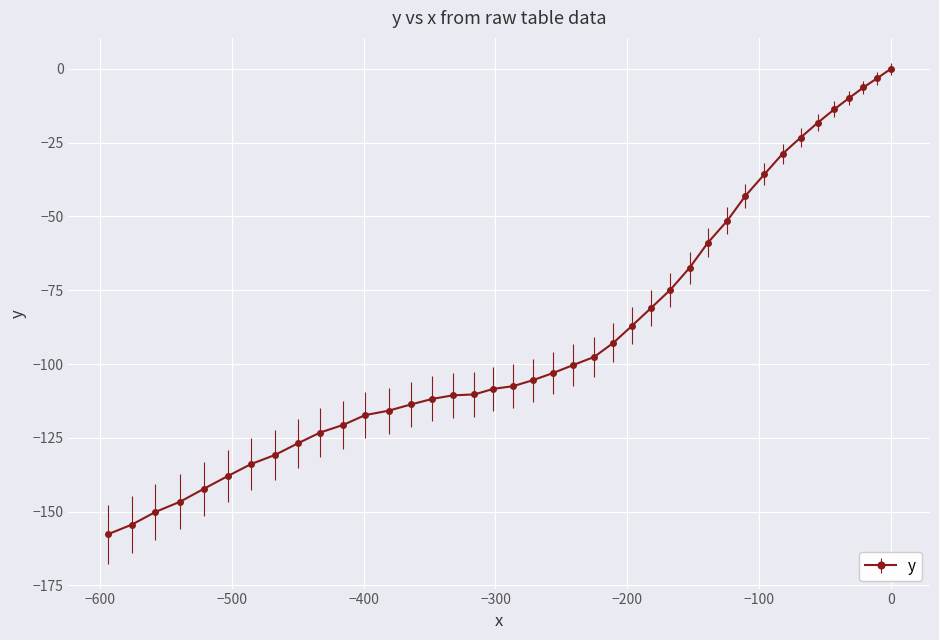

What is the sum of all values?

-3521.8